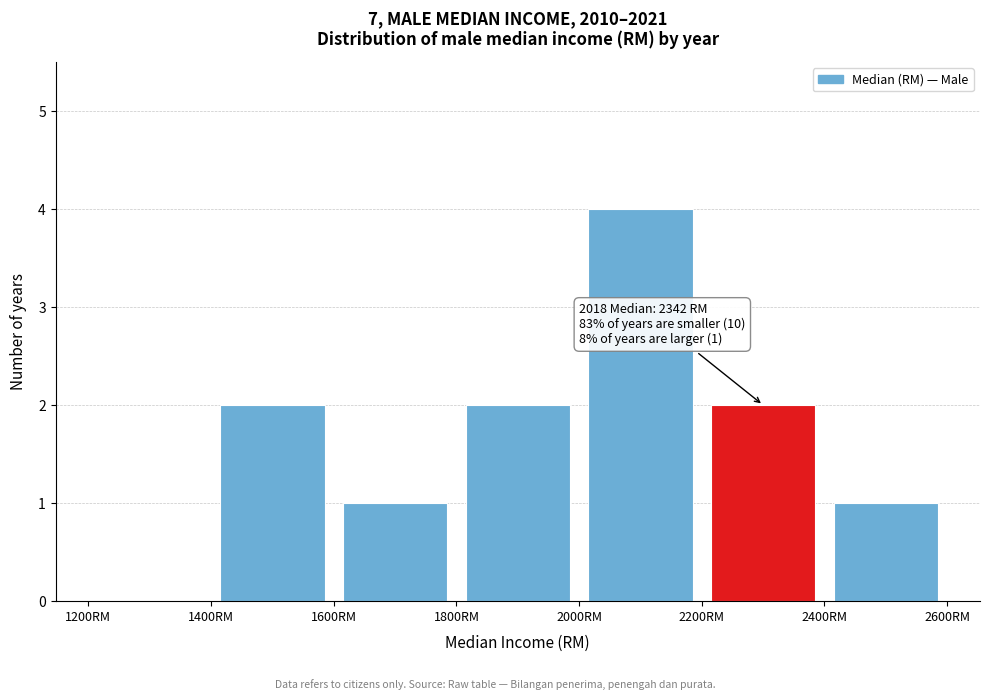

Which range on the x-axis has the tallest bar?

2000 to 2200